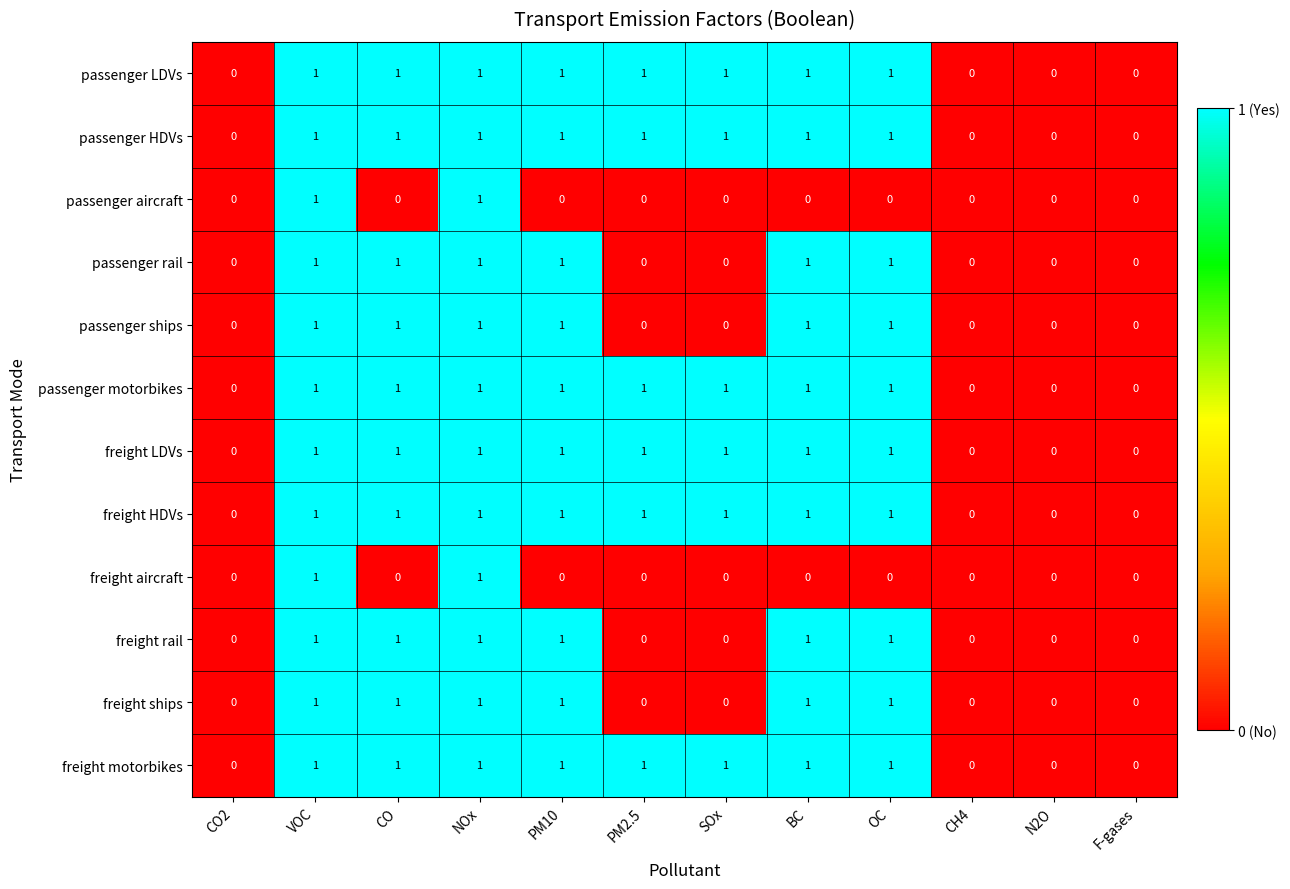

The value of passenger motorbikes at CO is 2. True or false?

False